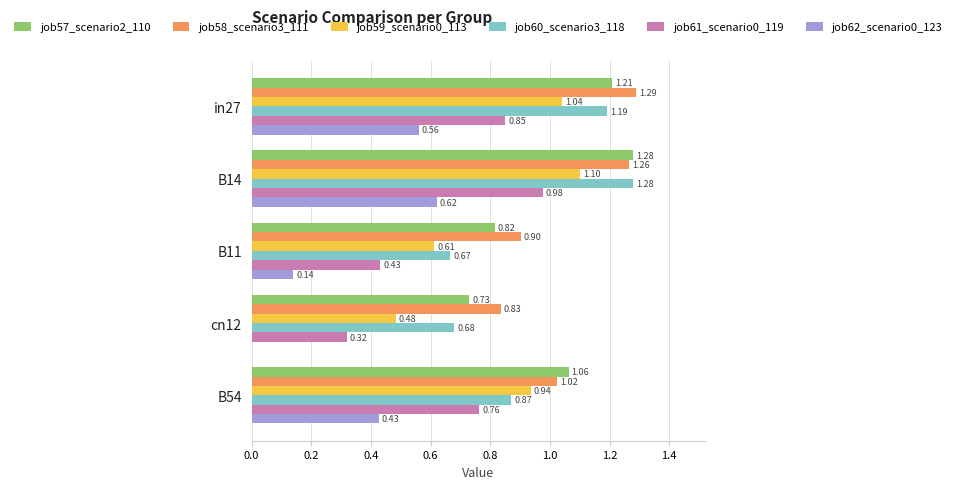

What is the sum of the job61_scenario0_119 values at B11 and B14?

1.4